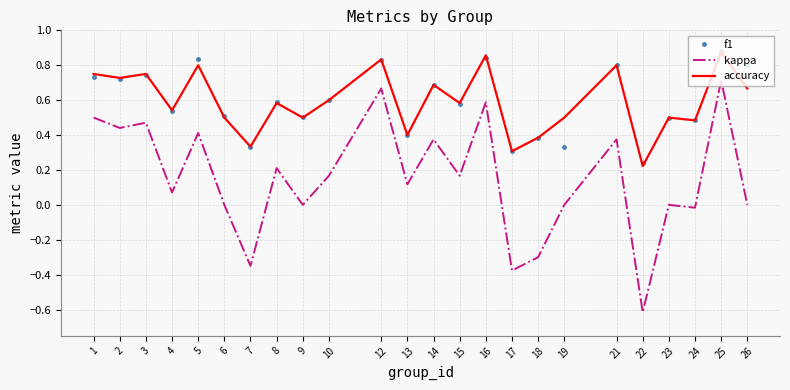

In kappa, how many points are lower than both neighbors (excluding endpoints)?

9